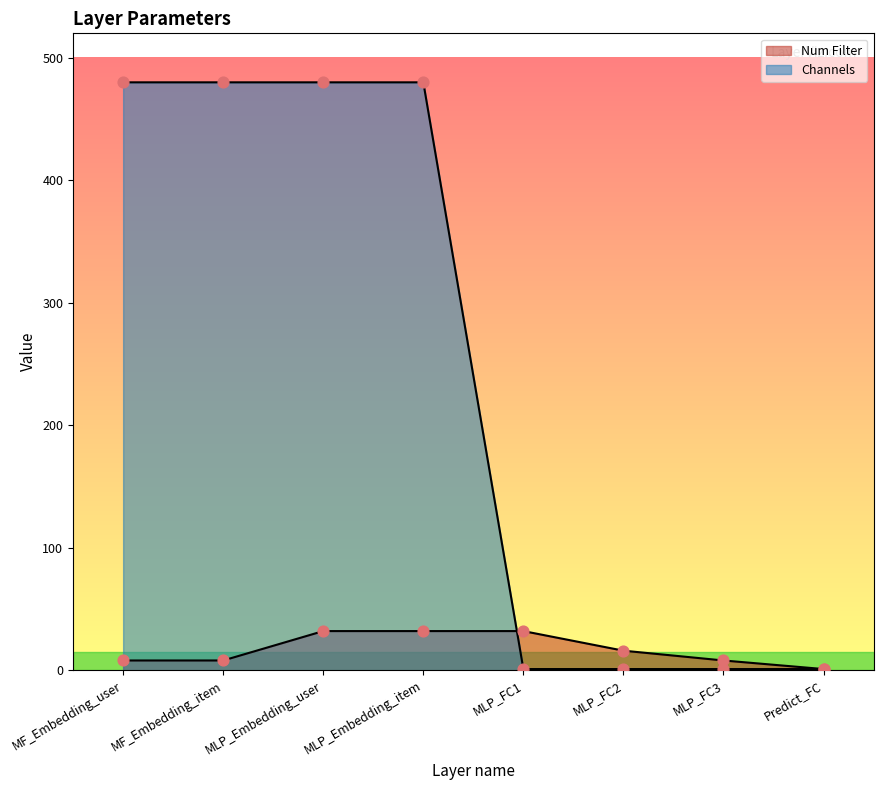

What is the total value across all series at MLP_FC1?

33